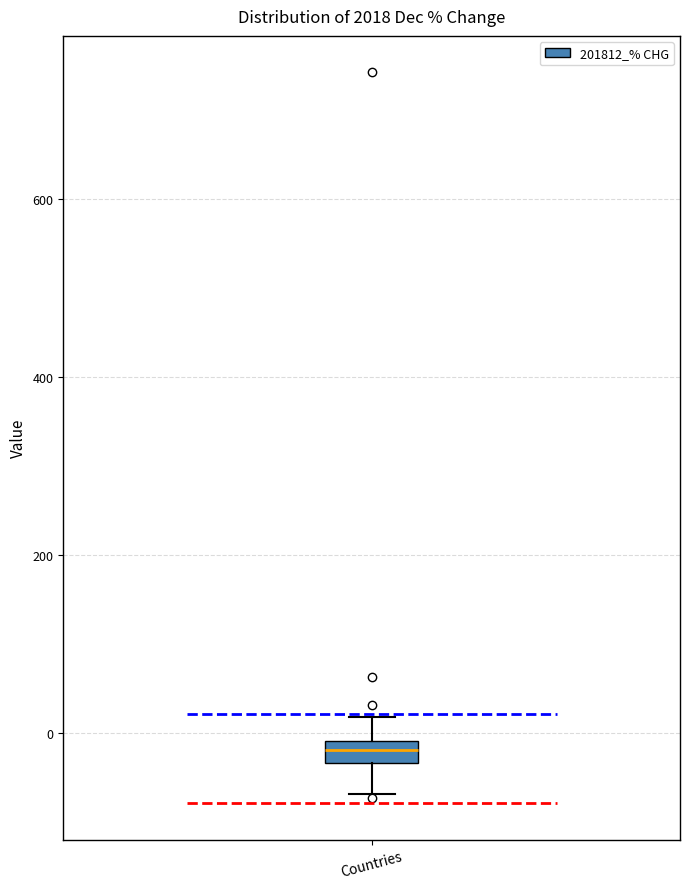

Where is the upper edge of the box for Countries on the y-axis? The values are not printed on the chart, so give them approximately, as read against the axis.

0